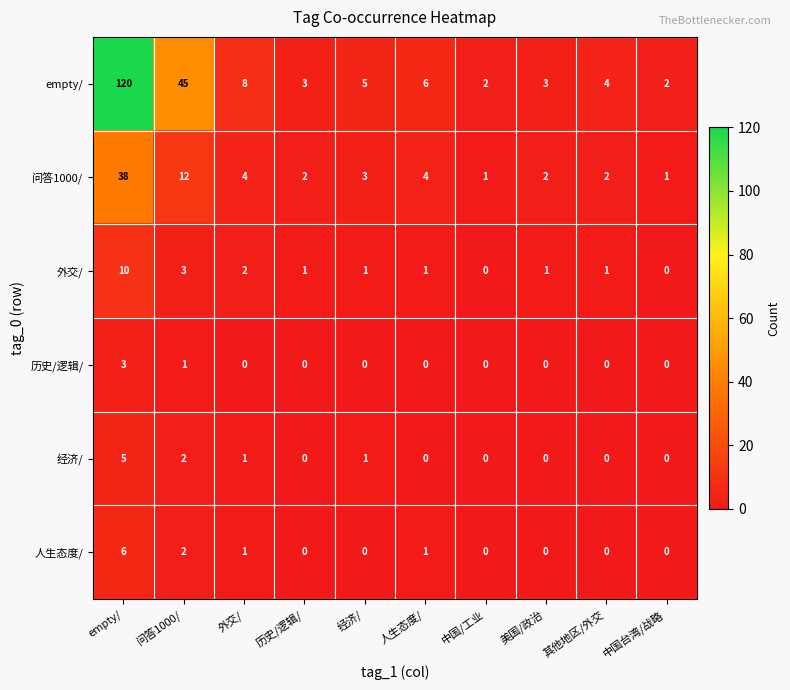

What is the spread (max minus min) of values at 中国/工业?

2